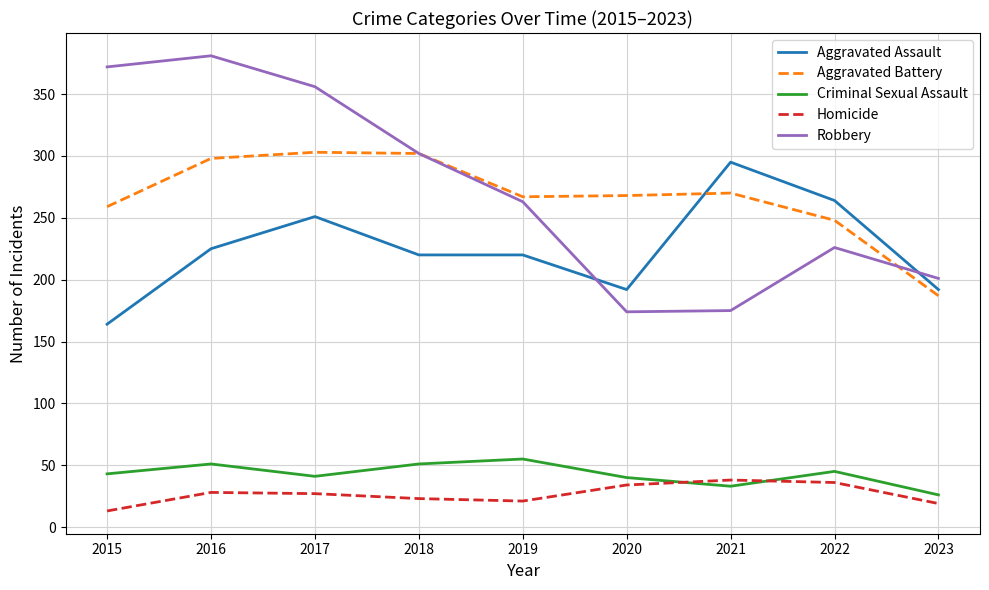

Which category has the lowest value in the Criminal Sexual Assault series?

2023